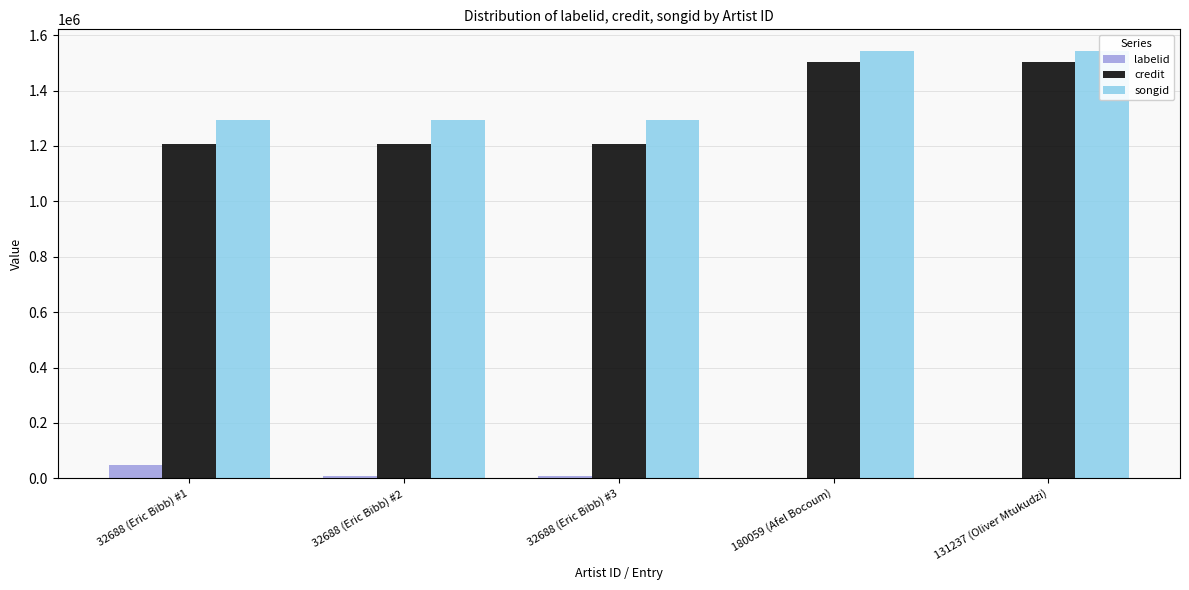

What is the minimum value shown in the chart?

-1